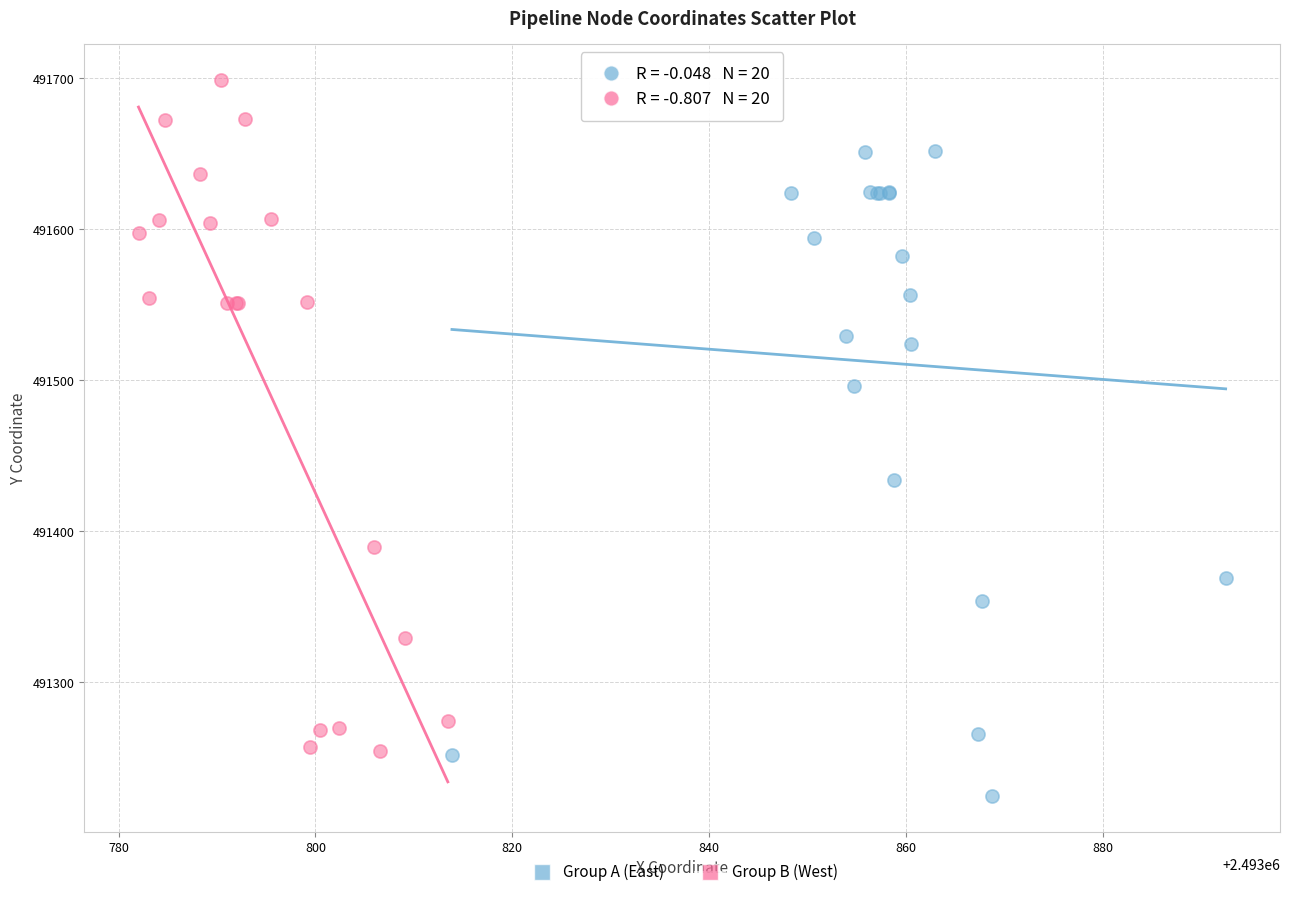

Which series reaches the minimum Y coordinate?

Group A (East)